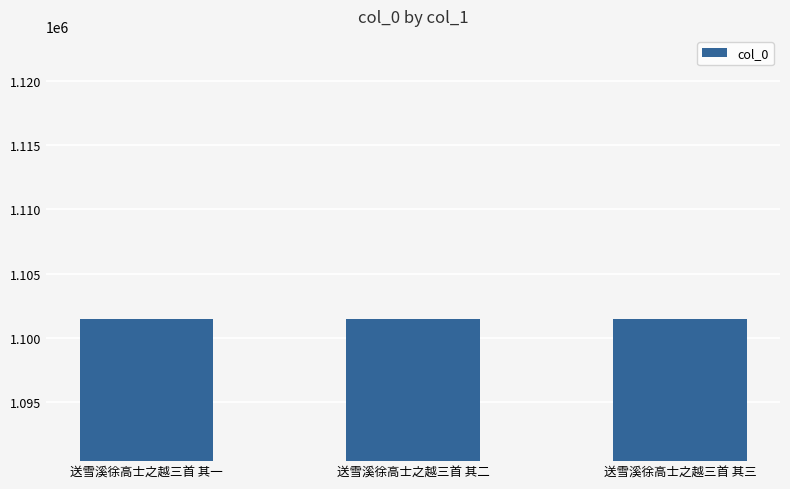

Read the value at 送雪溪徐高士之越三首 其三.

1101454